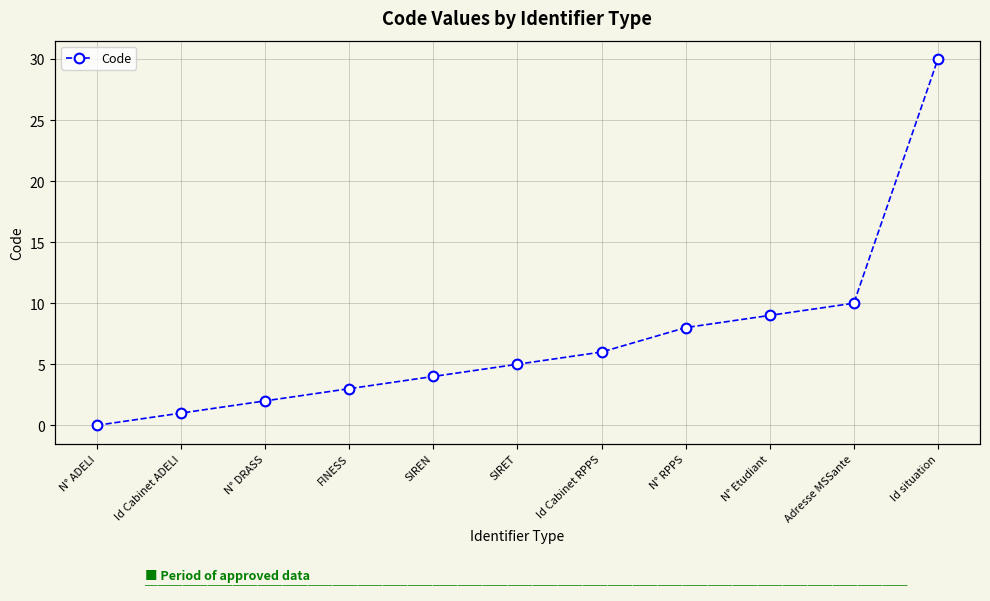

List the labels in order of value, largest first.

Id situation, Adresse MSSante, N° Etudiant, N° RPPS, Id Cabinet RPPS, SIRET, SIREN, FINESS, N° DRASS, Id Cabinet ADELI, N° ADELI